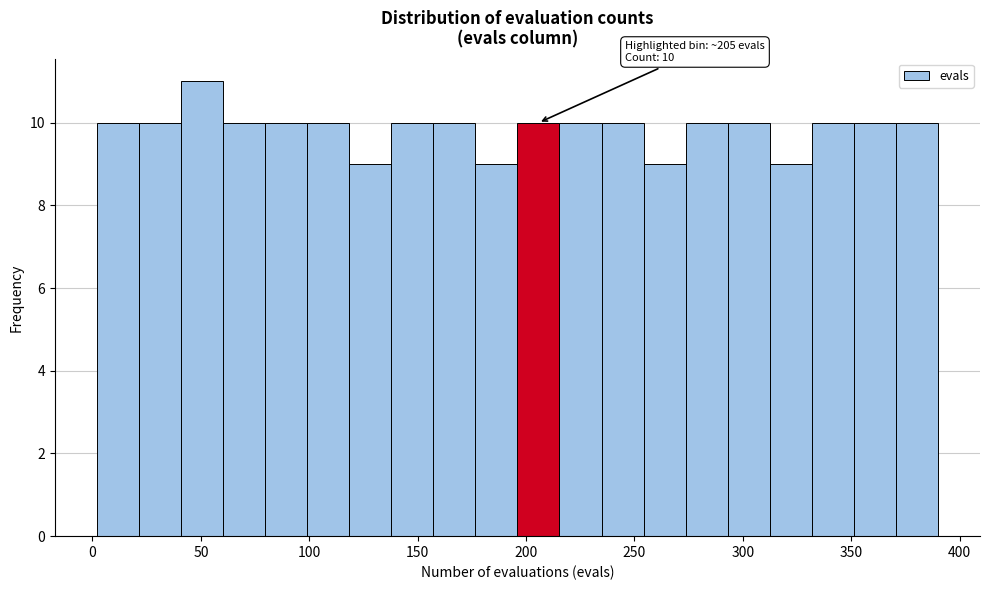

Read against the x-axis, roughly where is the centre of the tallest bar?

50